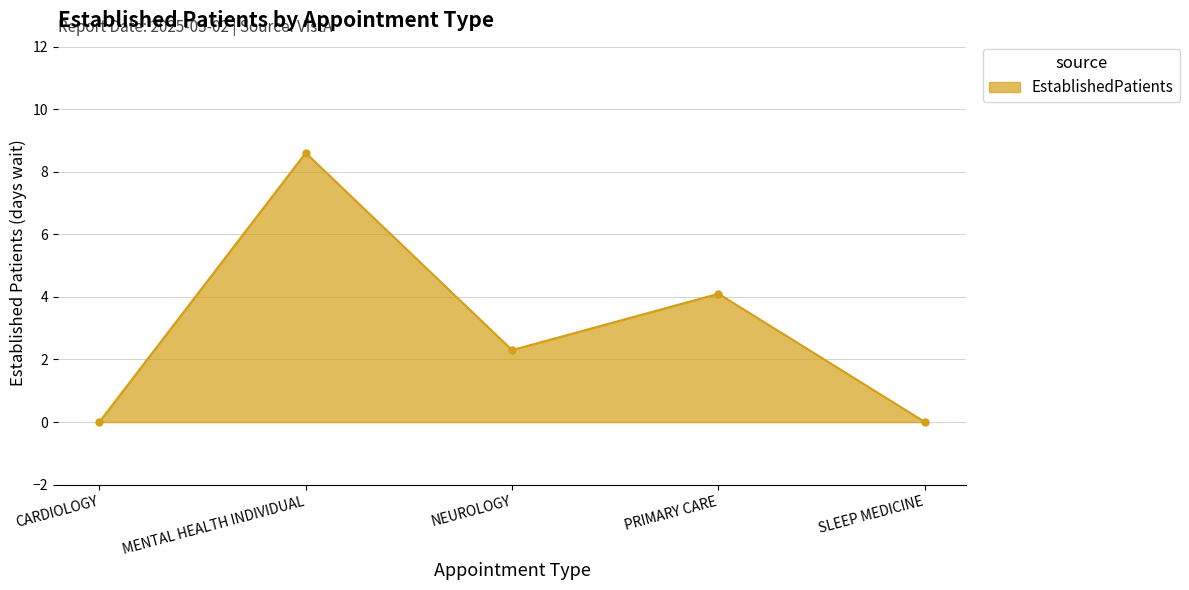

The chart shows a value of 2.4 at PRIMARY CARE. True or false?

False